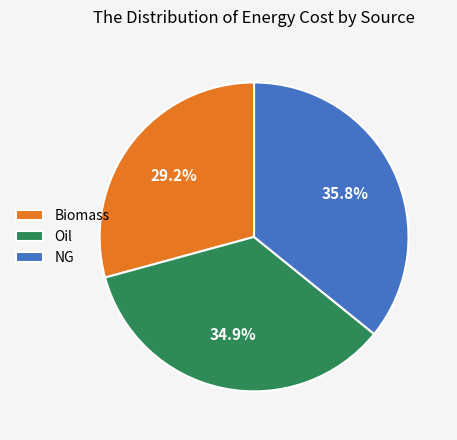

To the nearest percent, what percentage of the pie is Biomass?

29%